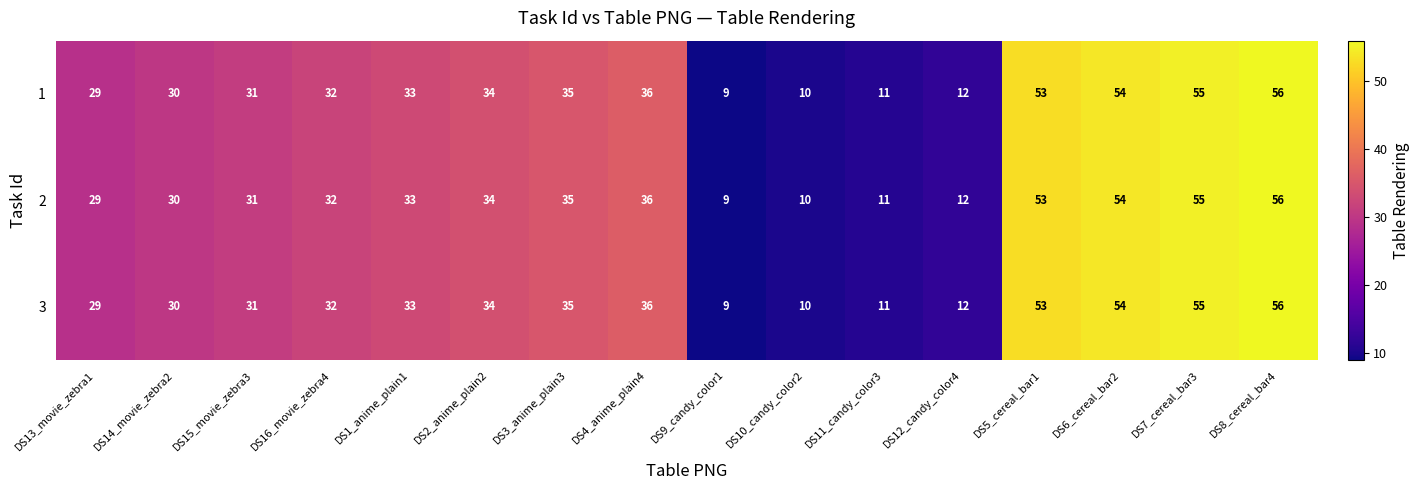

The 2 series shows 32 at DS16_movie_zebra4. True or false?

True